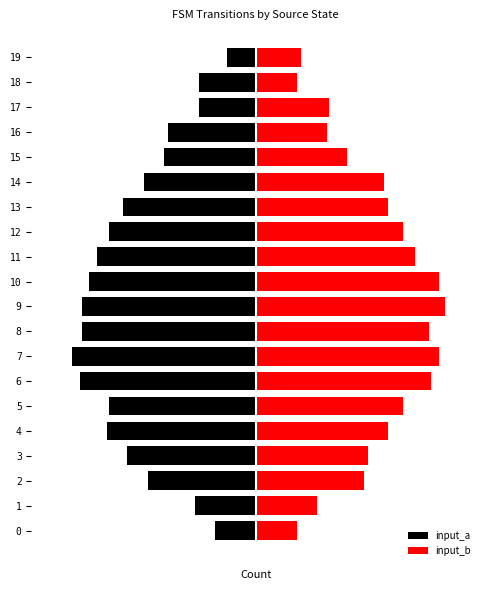

What is the value of the input_a bar at the 19th from the left?

-28